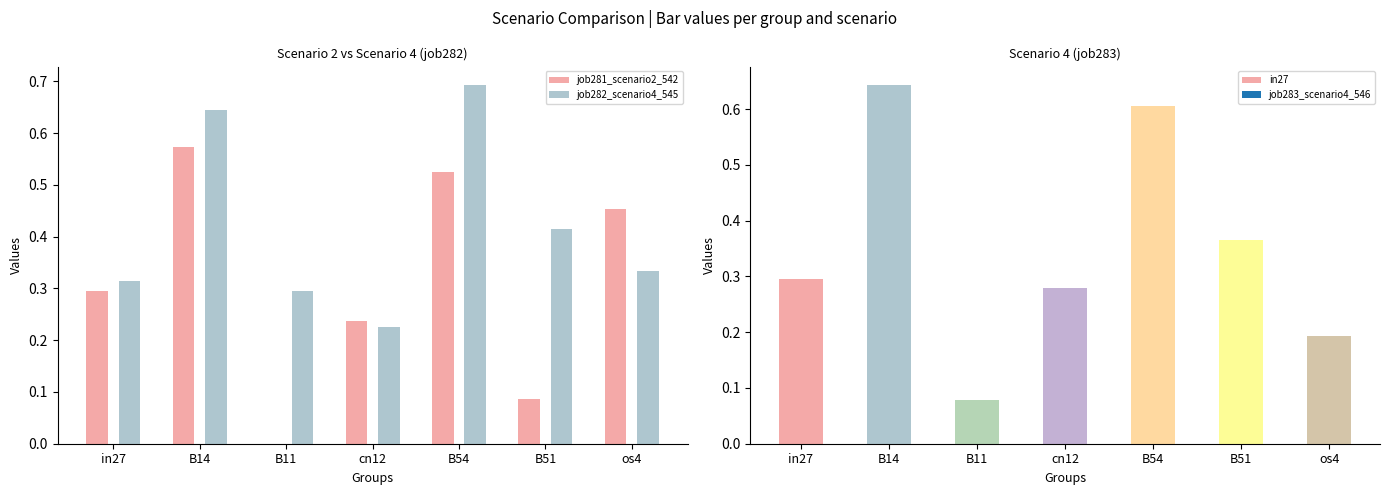

Reading right to left, what are all the values shown in this chart?

job281_scenario2_542: 0.5	0.1	0.5	0.2	0.0	0.6	0.3
job282_scenario4_545: 0.3	0.4	0.7	0.2	0.3	0.6	0.3